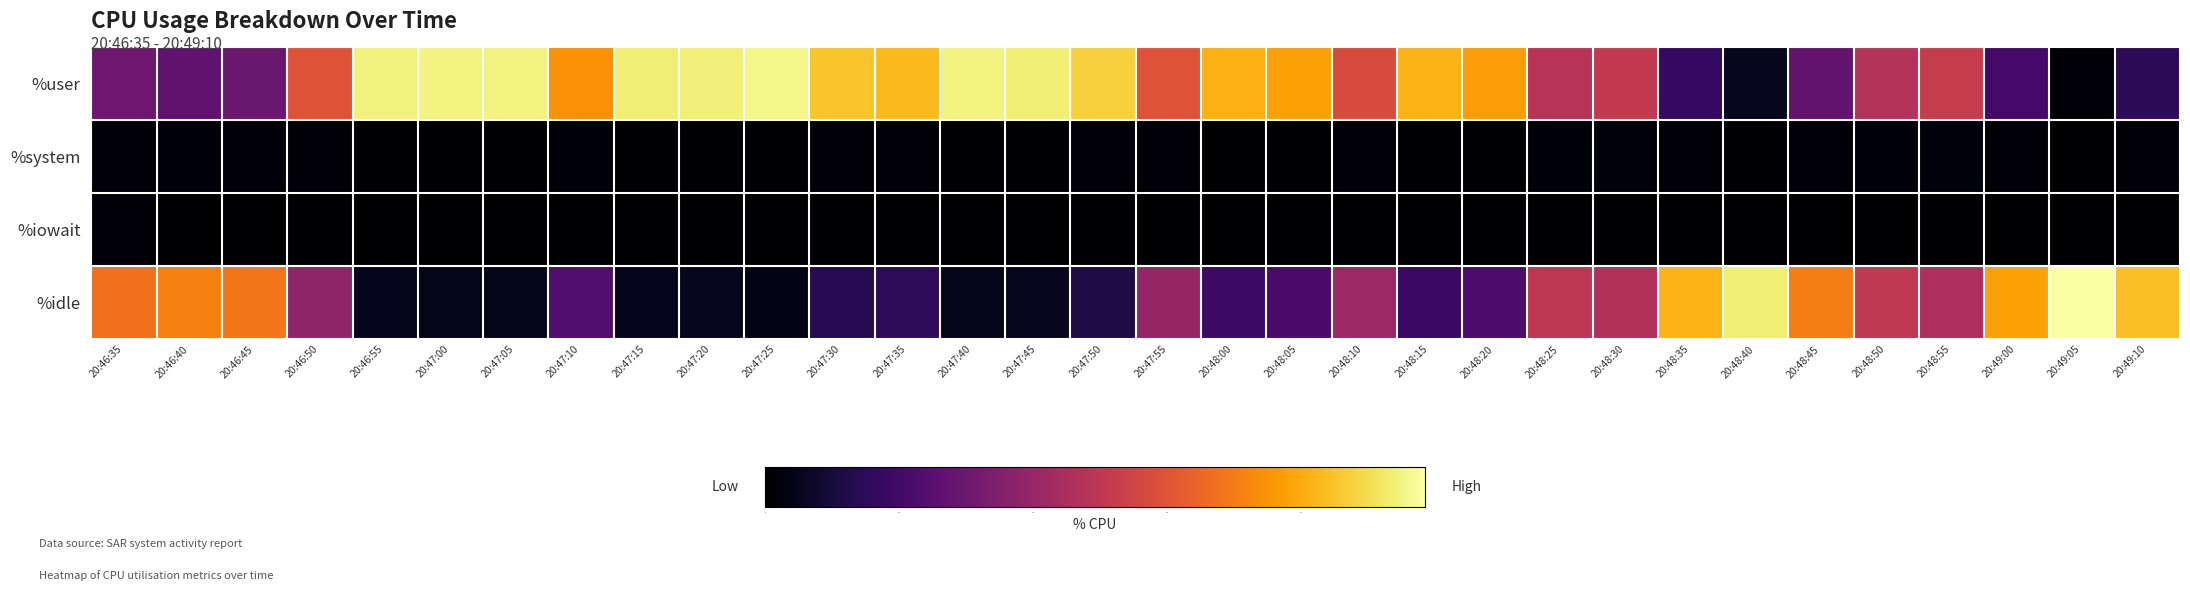

At 20:48:35, list the series in order from smallest to largest.

%iowait, %system, %user, %idle